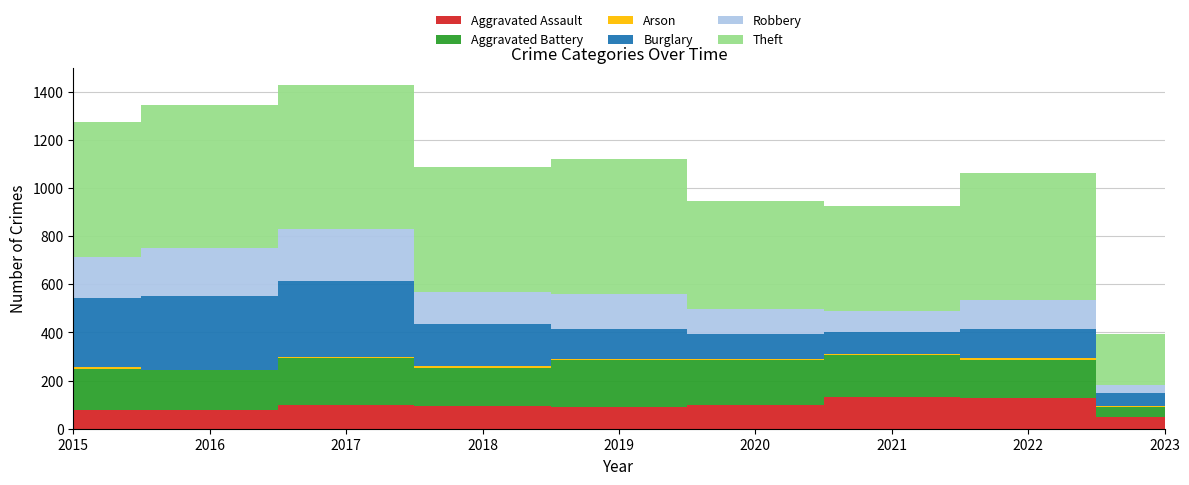

Reading left to right, what are all the values shown in this chart?

Aggravated Assault: 79	79	99	93	91	99	131	128	47
Aggravated Battery: 169	164	194	160	193	186	175	158	45
Arson: 8	3	4	6	4	5	3	9	2
Burglary: 286	307	318	176	127	104	92	121	53
Robbery: 172	196	213	132	143	102	88	118	36
Theft: 561	594	599	521	563	452	435	527	210